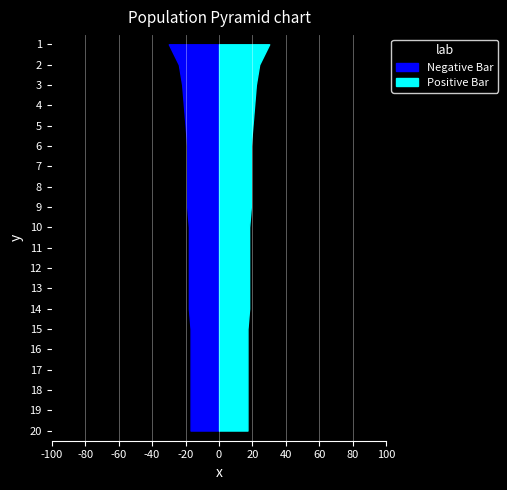

Reading right to left, transcribe all the data shown in this chart.

17	17	17	17	17	17	18	18	18	18	18	19	19	19	19	20	21	22	24	30